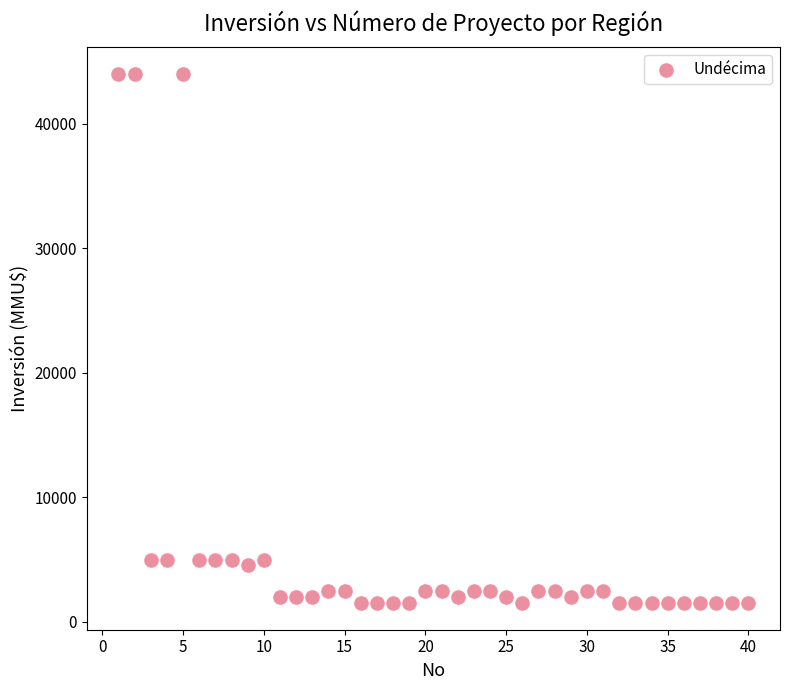

What is the range of Y values (max minus min)?

42500